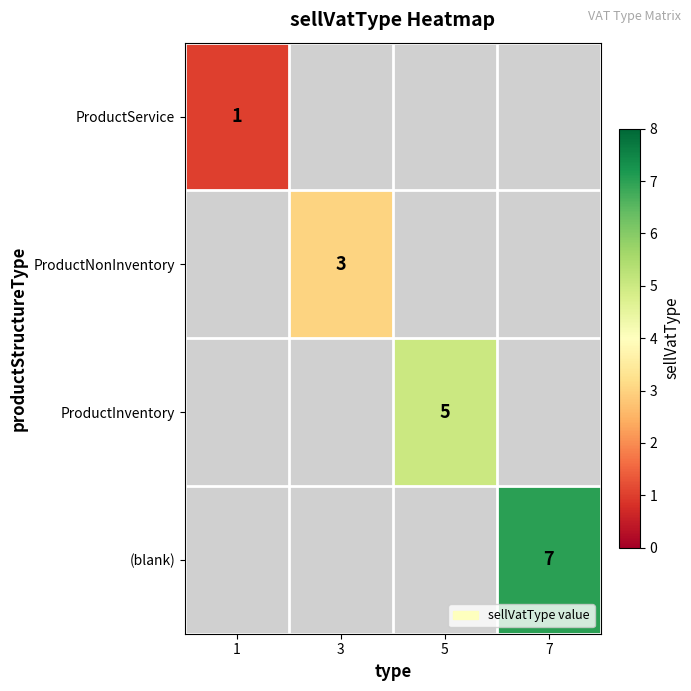

The ProductService series shows 0 at 1. True or false?

False